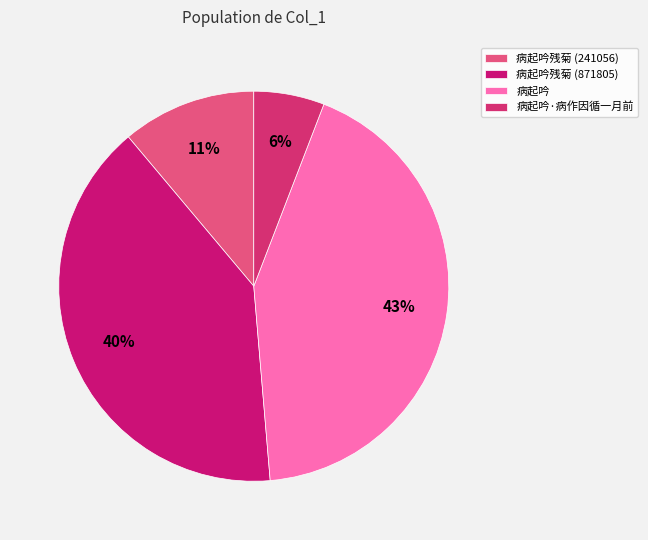

How many segments does this pie chart have?

4